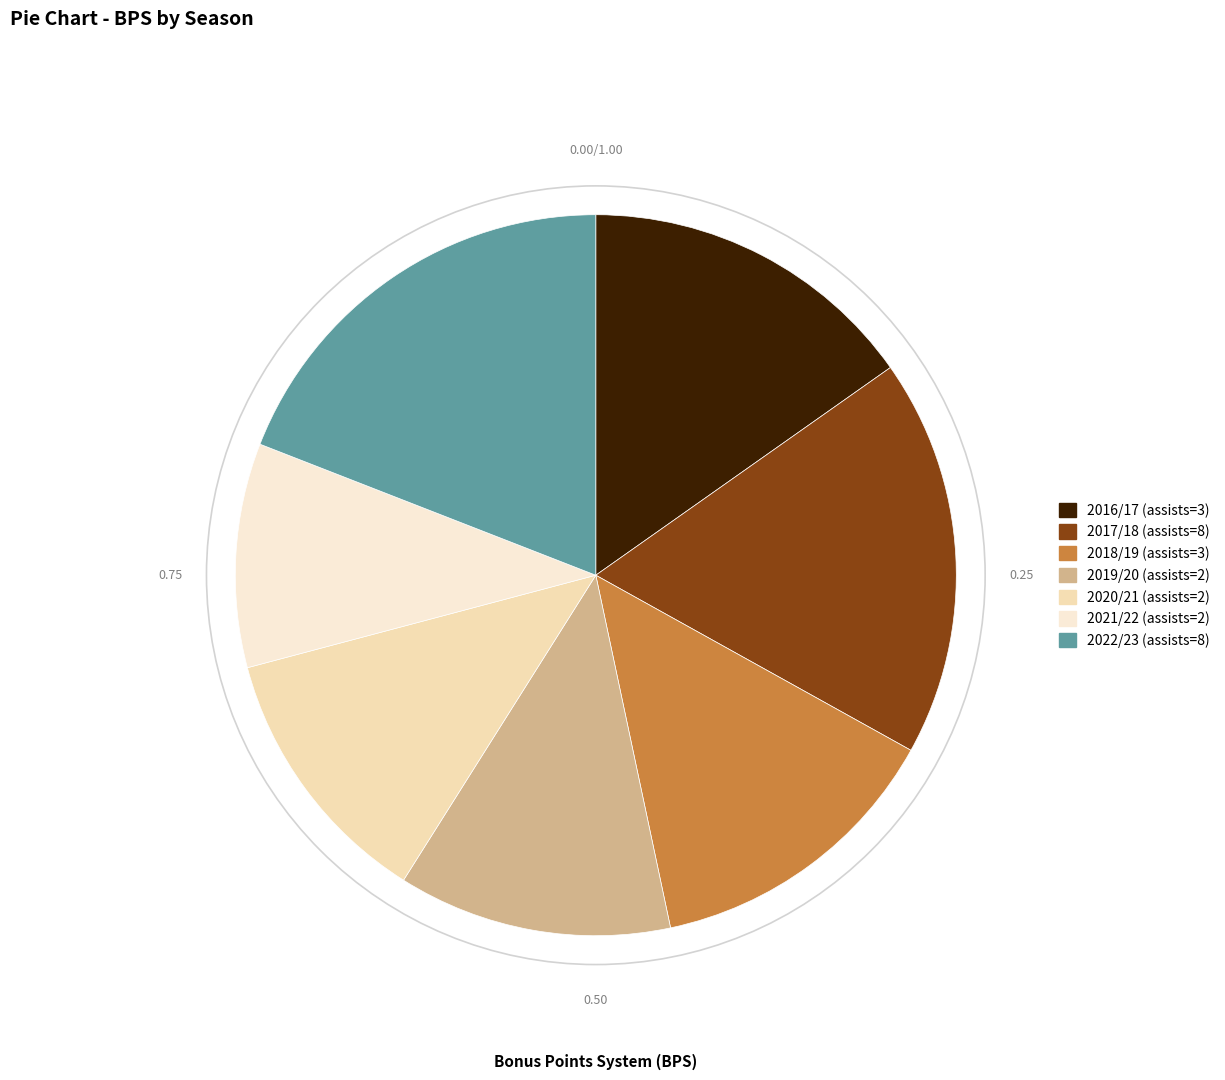

Which category has the smallest portion of the pie?

2021/22 (assists=2)